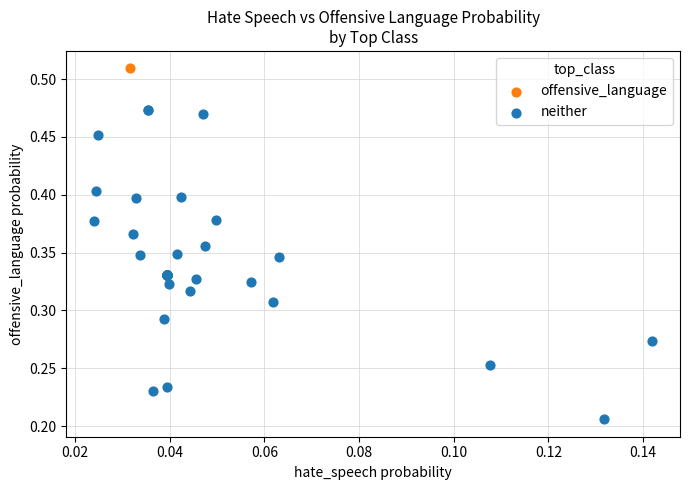

What are all the series names shown in the legend?

offensive_language, neither